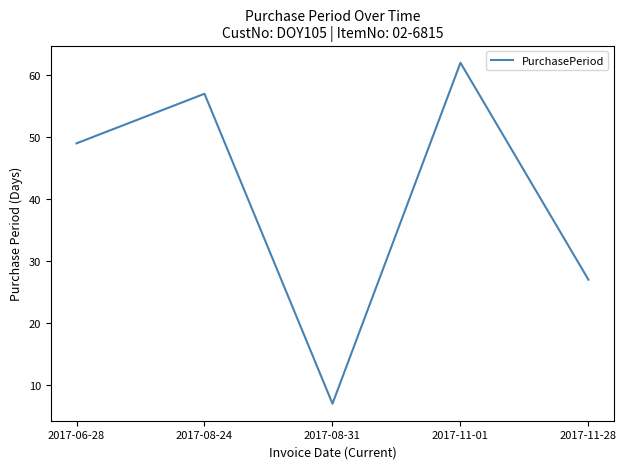

Is it true that the value at 2017-11-01 is 62?

True